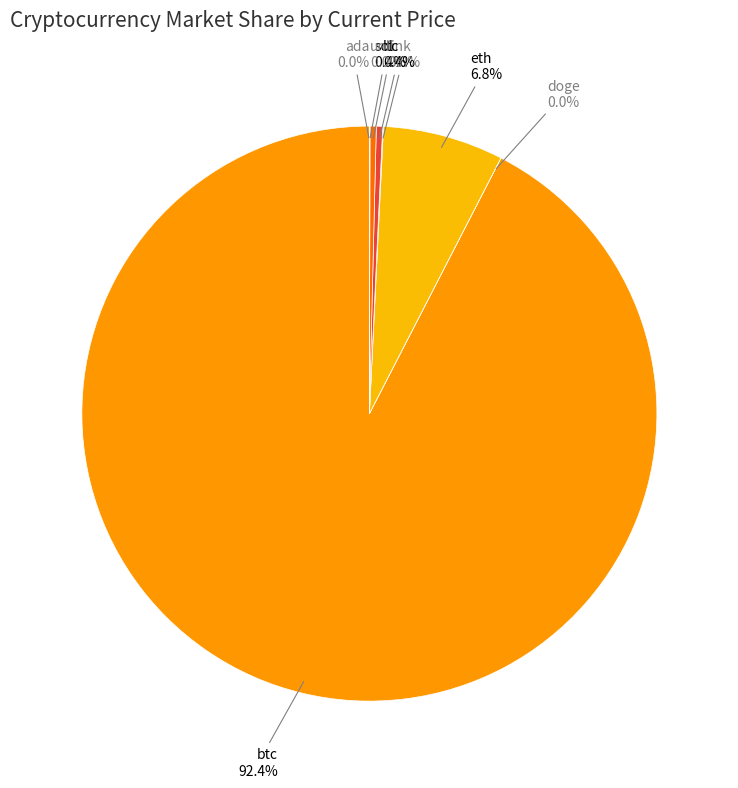

To the nearest percent, what is the difference between the largest and smallest slice percentages?

92%